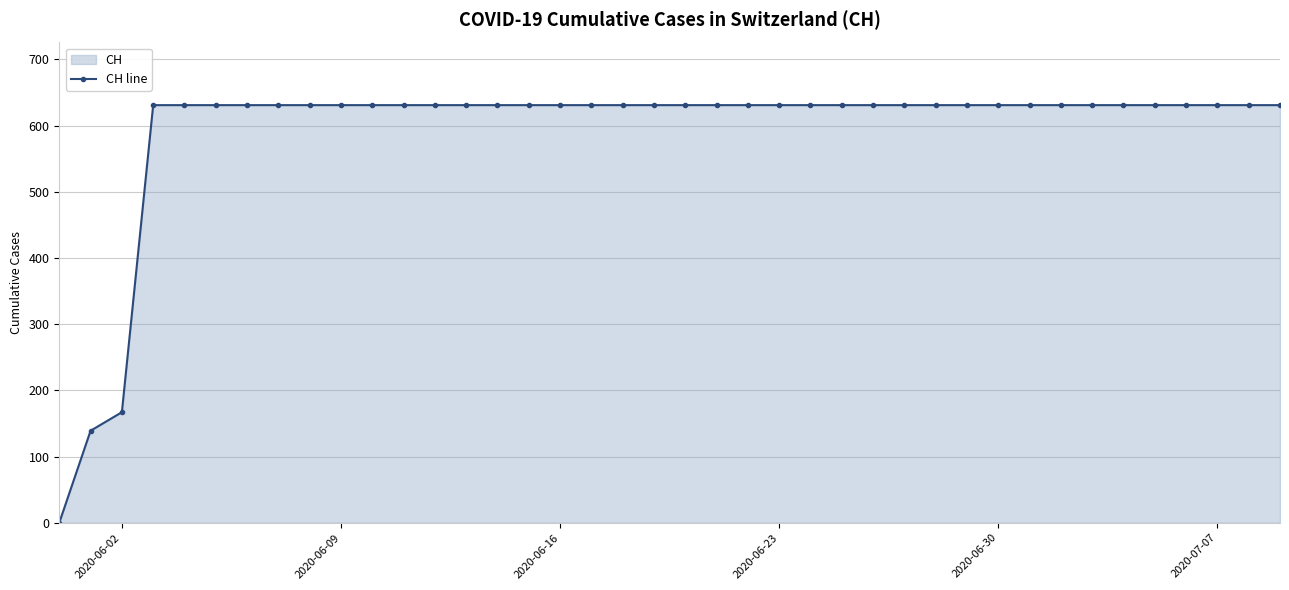

True or false: the data shows 1085 at 2020-07-07.

False